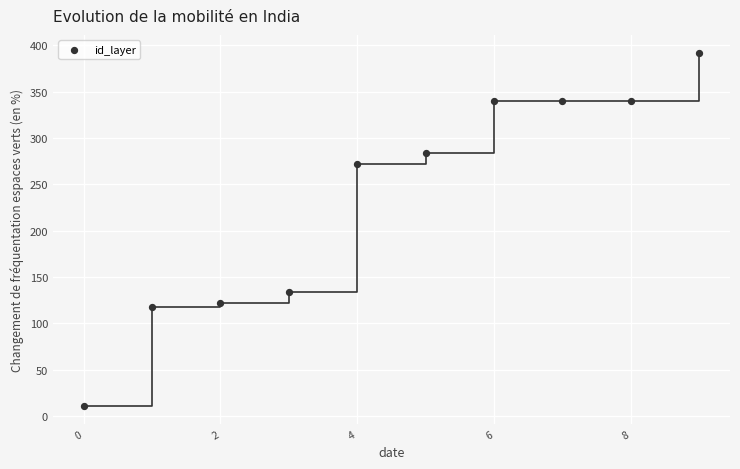

What is the average Y value?

235.3